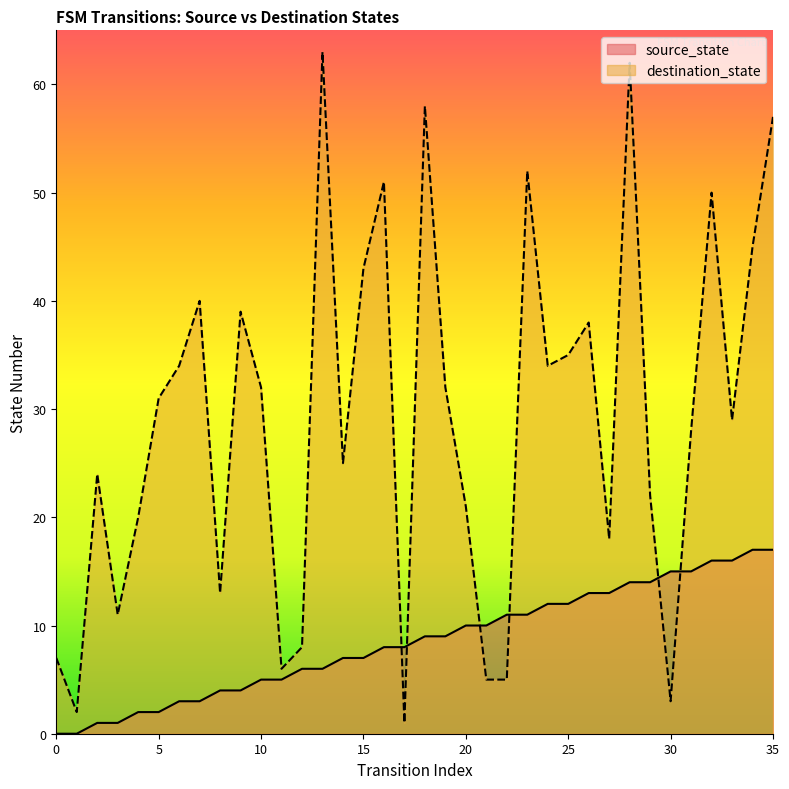

In destination_state, how many points are lower than both neighbors (excluding endpoints)?

10